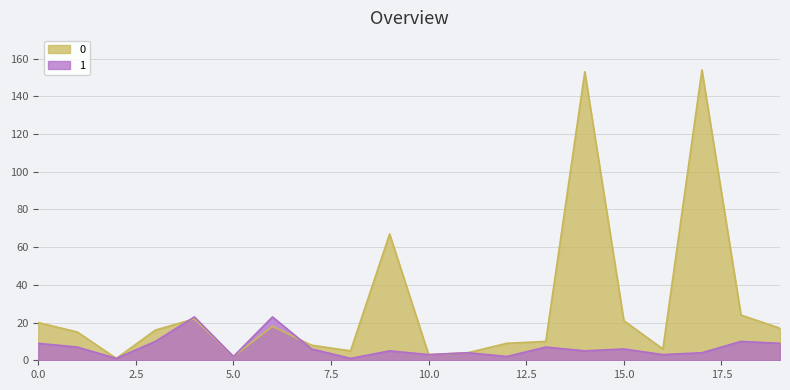

What is the sum of all 0 values?

575